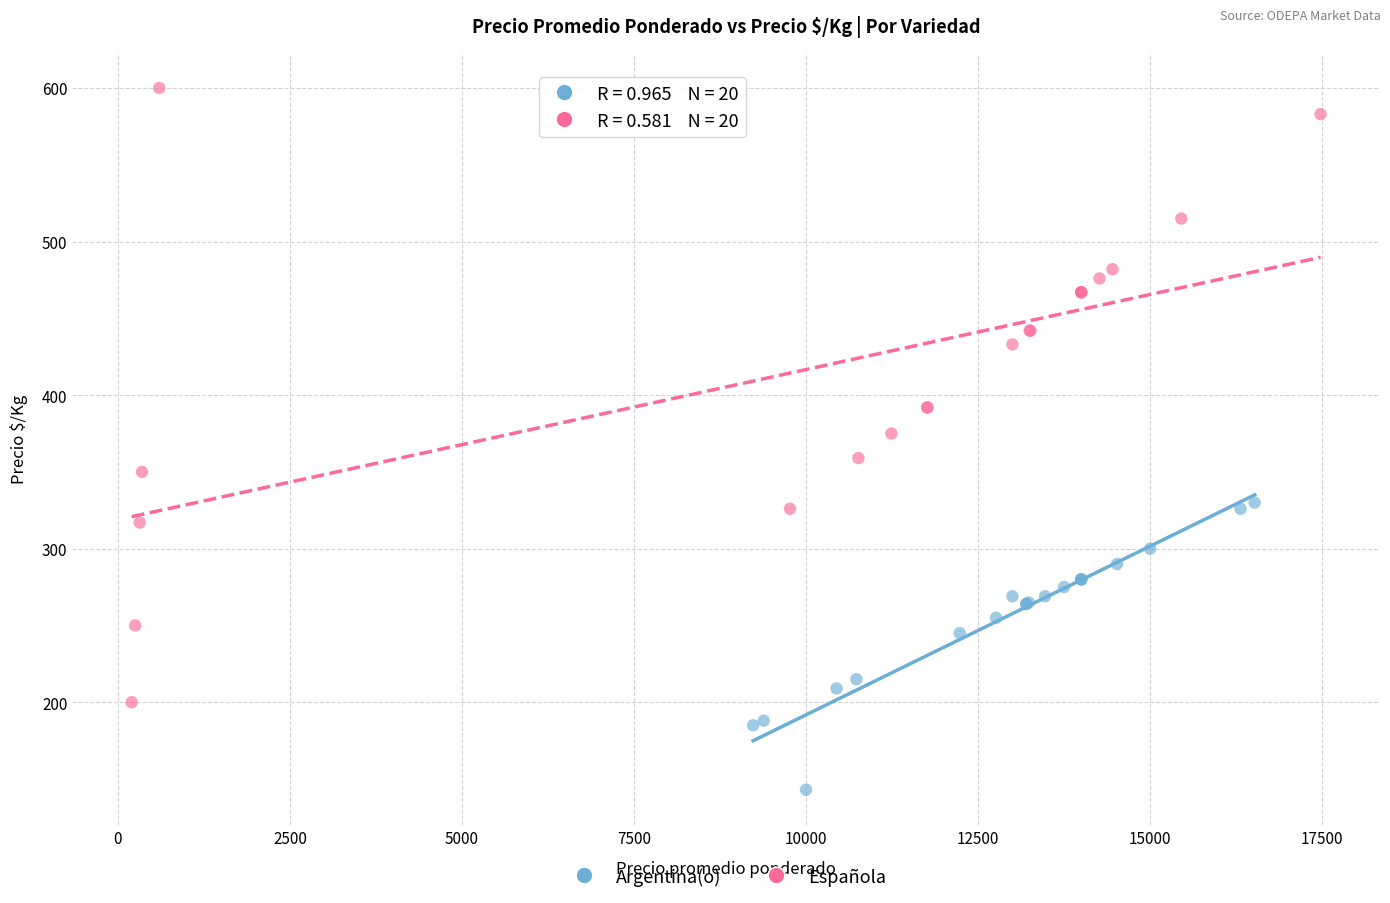

Which series has the largest Y range (max minus min)?

Española